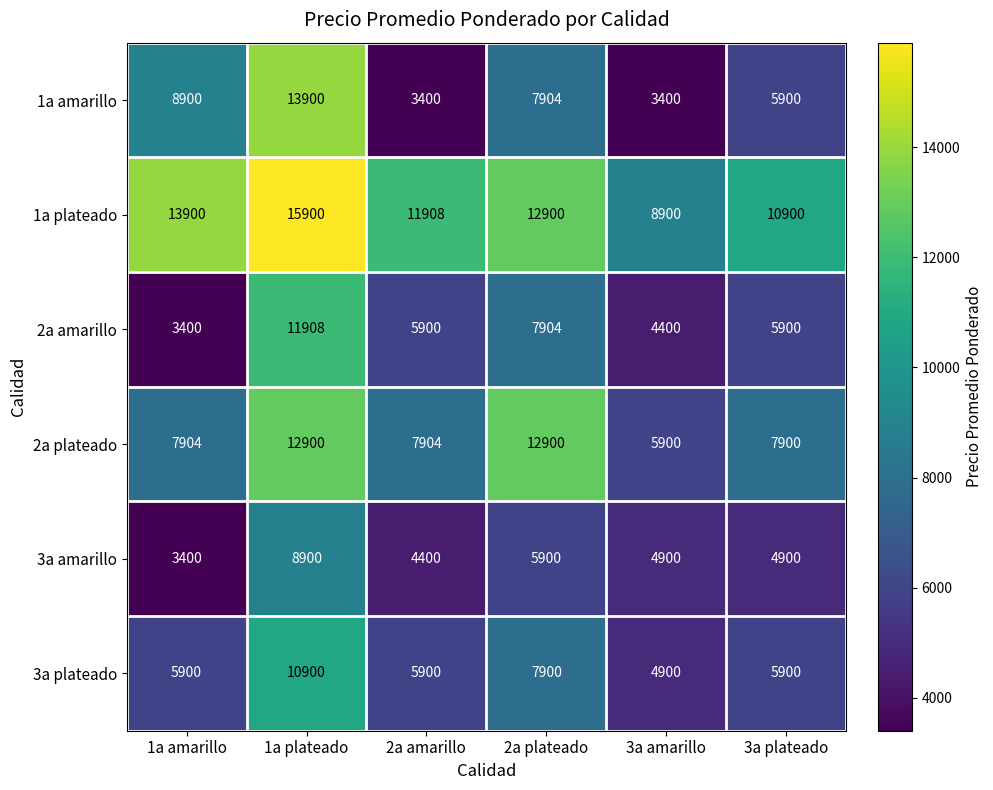

Which series has the largest total across all categories?

1a plateado